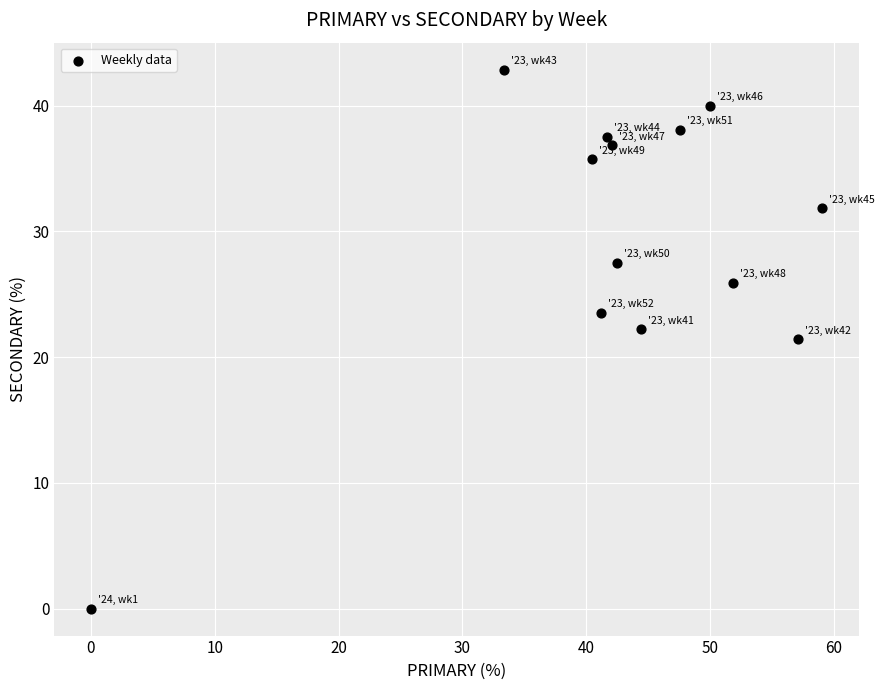

What is the range of X values (max minus min)?

59.1